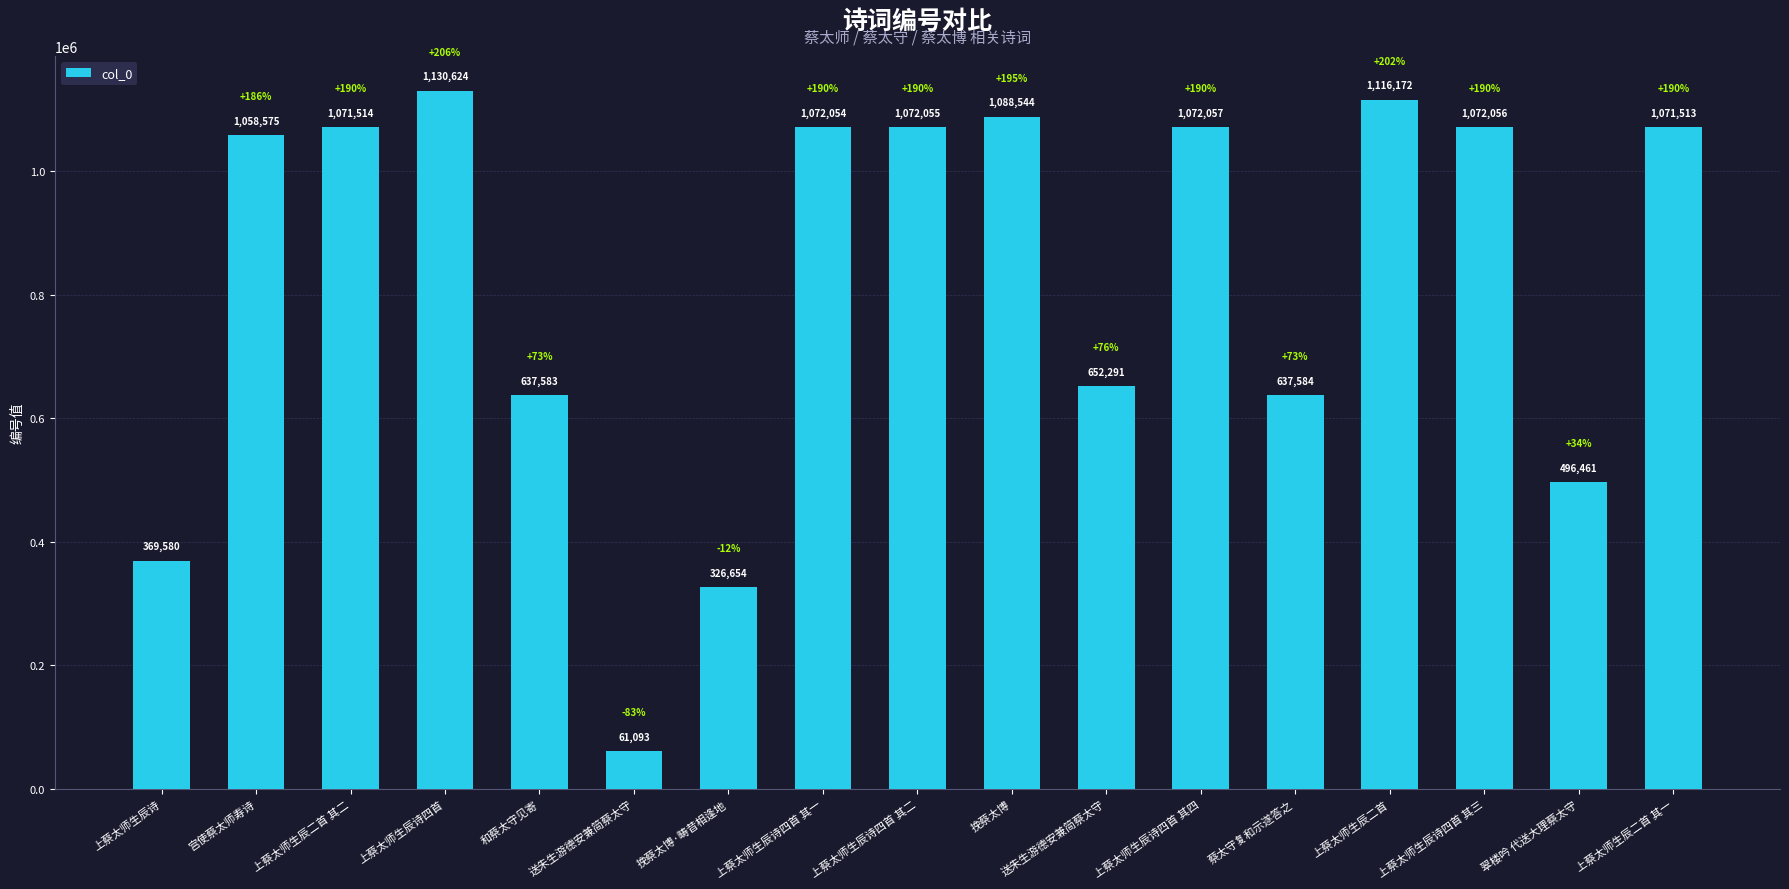

Reading left to right, transcribe all the data shown in this chart.

上蔡太师生辰诗=369580	宫使蔡太师寿诗=1058575	上蔡太师生辰二首 其二=1071514	上蔡太师生辰诗四首=1130624	和蔡太守见寄=637583	送朱生游德安兼简蔡太守=61093	挽蔡太博·畴昔相逢地=326654	上蔡太师生辰诗四首 其一=1072054	上蔡太师生辰诗四首 其二=1072055	挽蔡太博=1088544	送朱生游德安兼简蔡太守=652291	上蔡太师生辰诗四首 其四=1072057	蔡太守复和示遂答之=637584	上蔡太师生辰二首=1116172	上蔡太师生辰诗四首 其三=1072056	翠楼吟 代送大理蔡太守=496461	上蔡太师生辰二首 其一=1071513